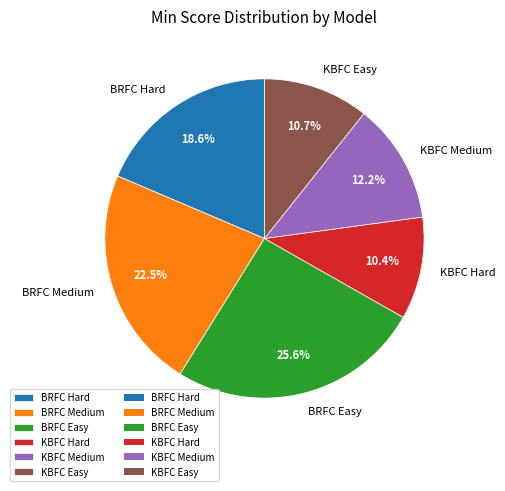

To the nearest percent, what percentage of the pie is KBFC Medium?

12%